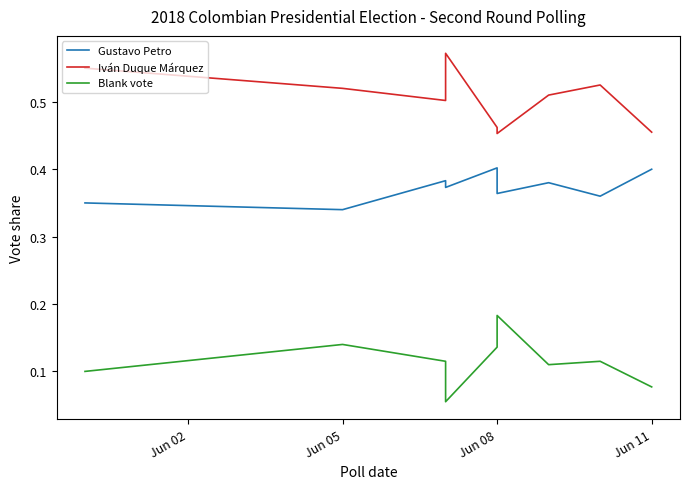

What is the value of the Iván Duque Márquez point at the 3rd from the left?

0.5